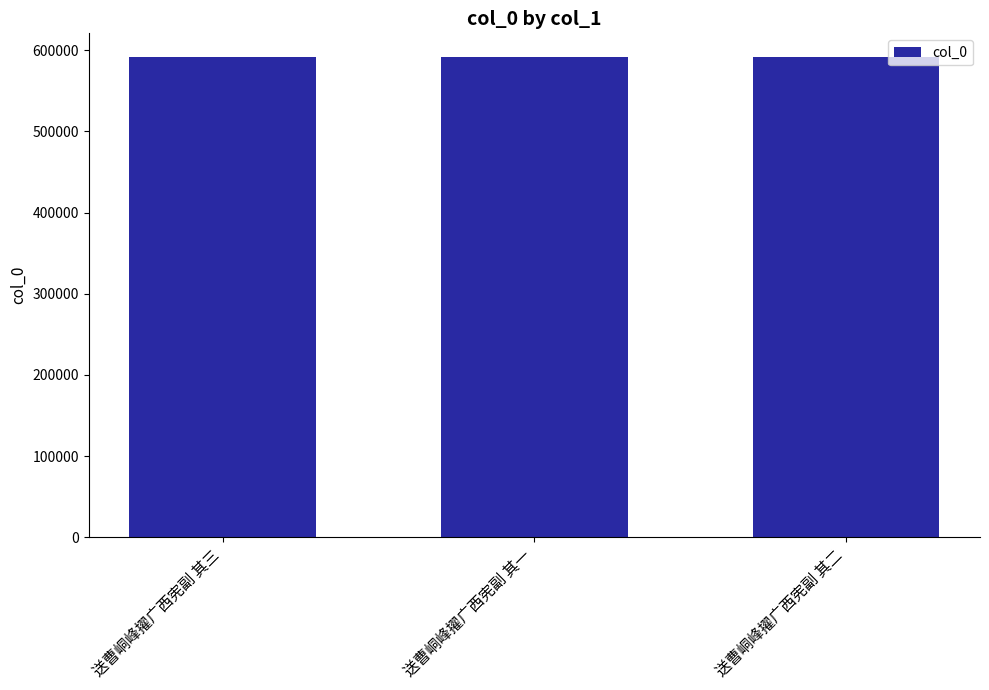

Are the bars horizontal?

No